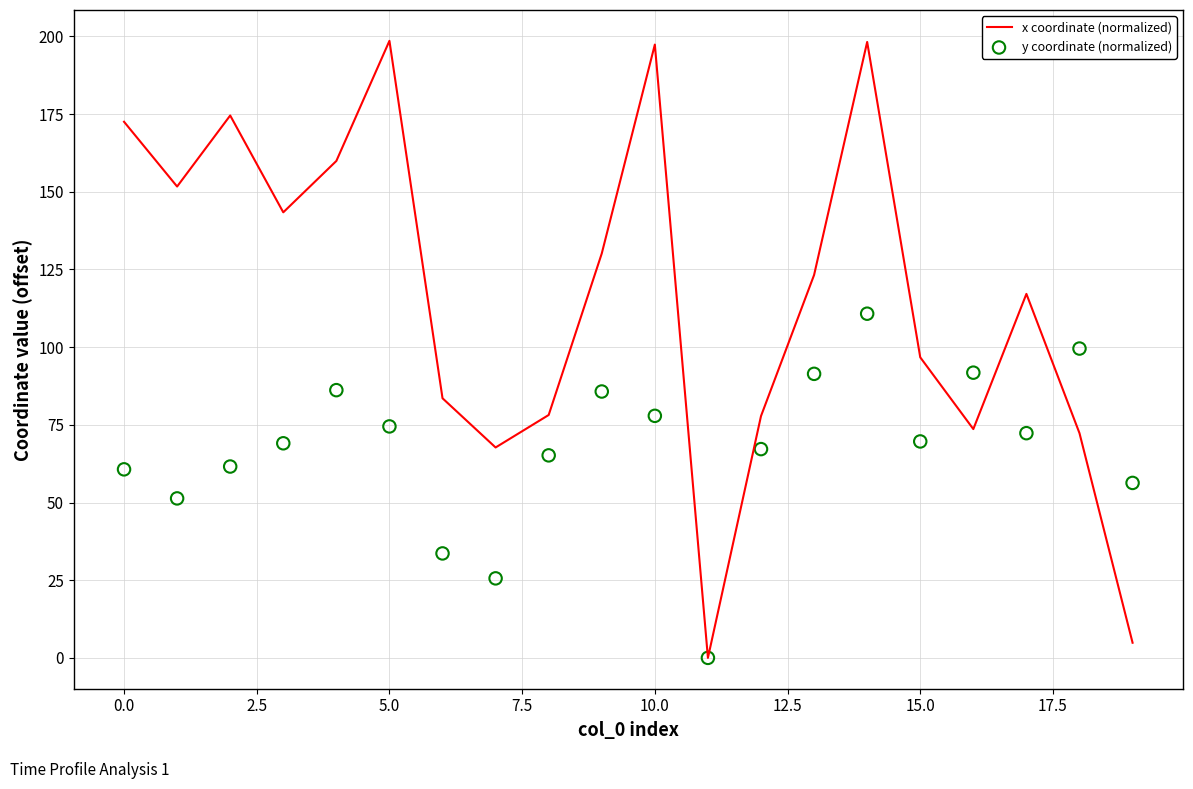

Which series has the widest spread of Y values?

x coordinate (normalized)